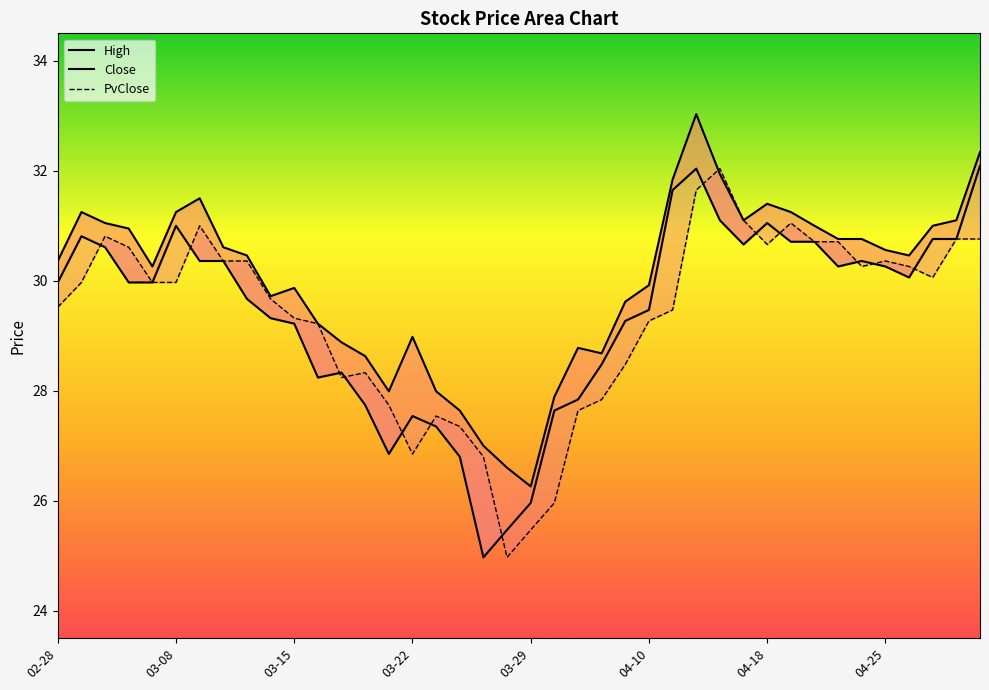

List the series in order of their peak value, highest first.

High_line, Close_line, PvClose